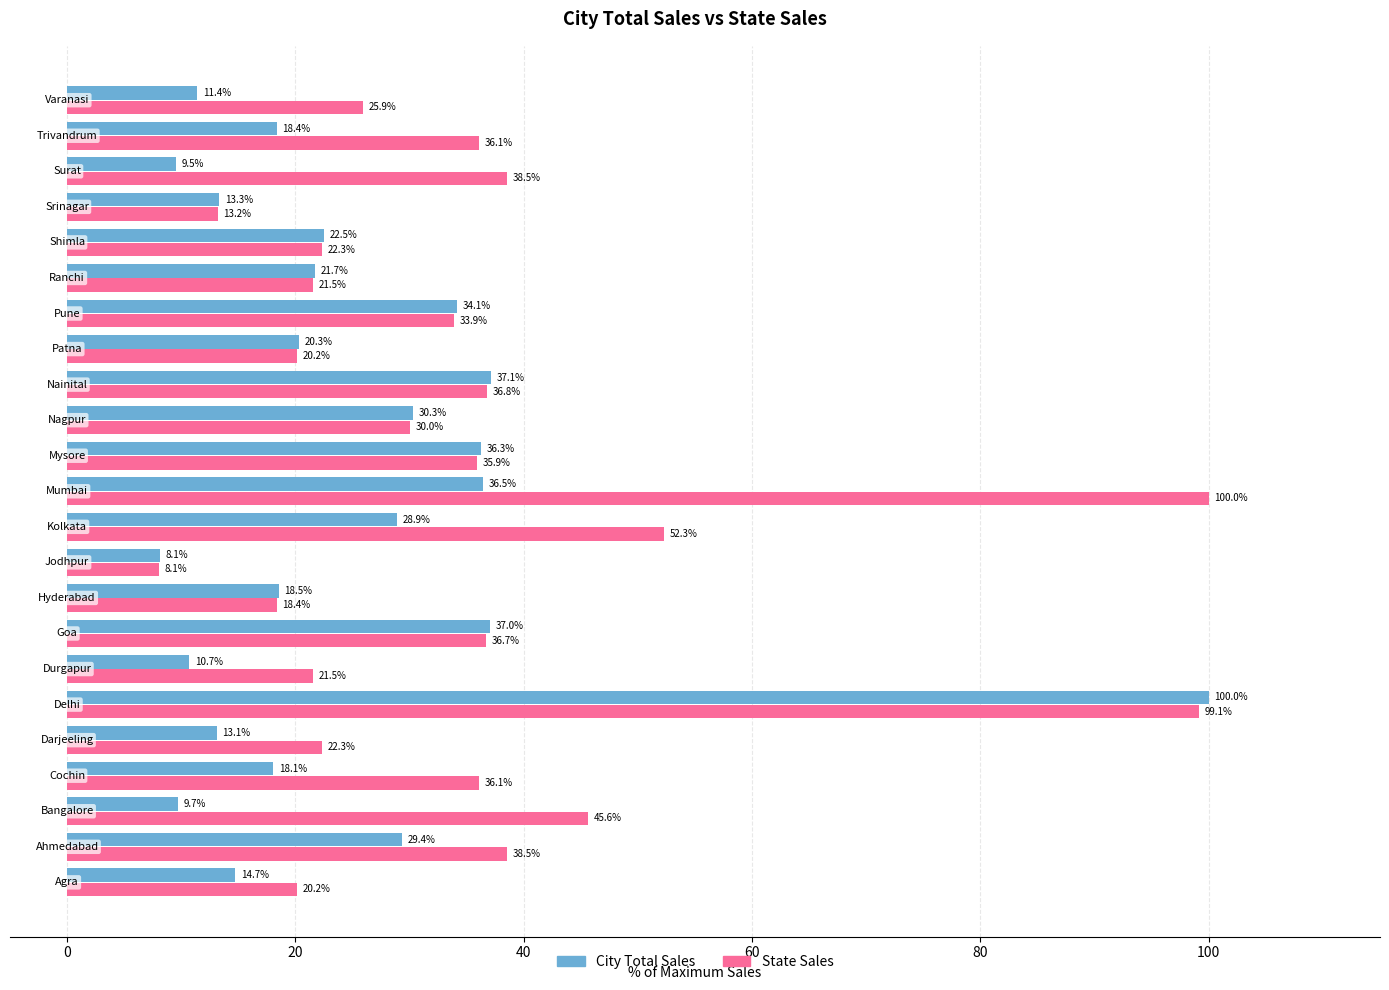

What is the lowest value of the City Total Sales series?

8.1